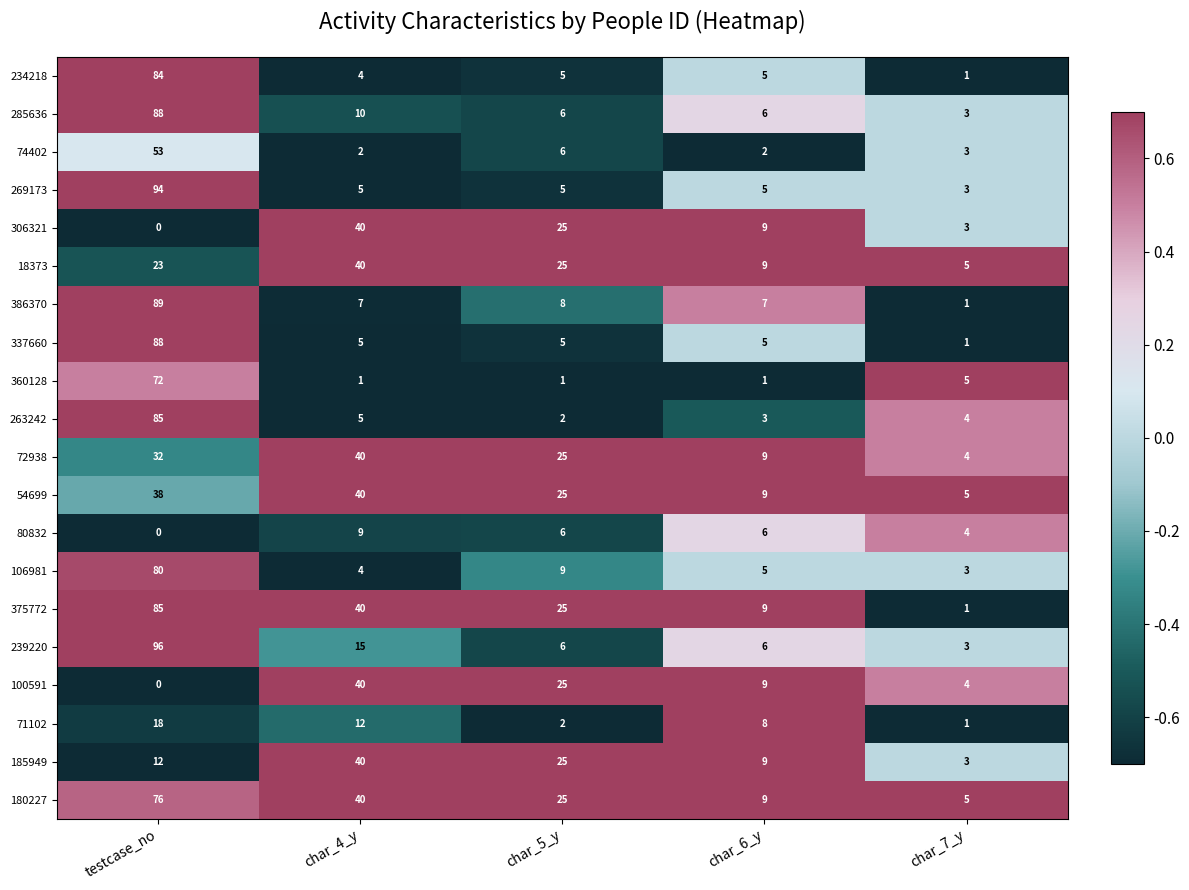

Which series has the widest spread of values?

239220